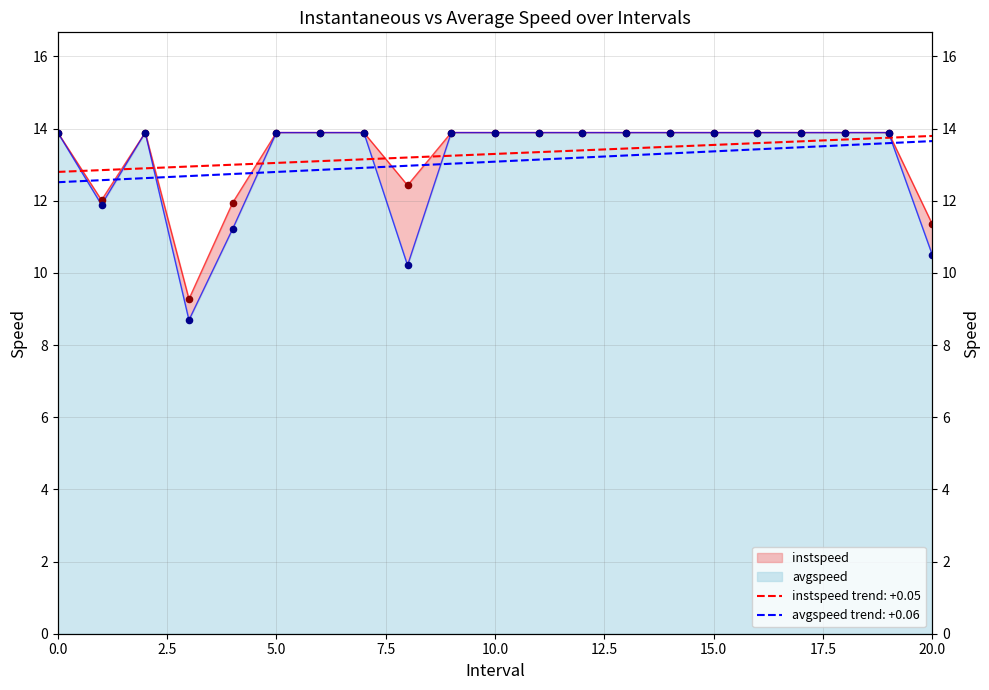

Which series reaches the minimum Y coordinate?

avgspeed